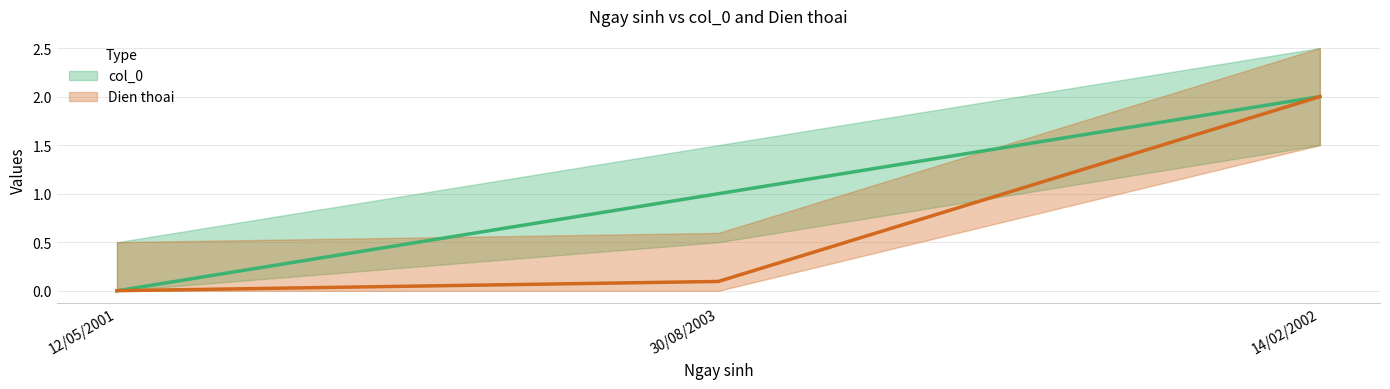

How many distinct data groups are displayed?

2